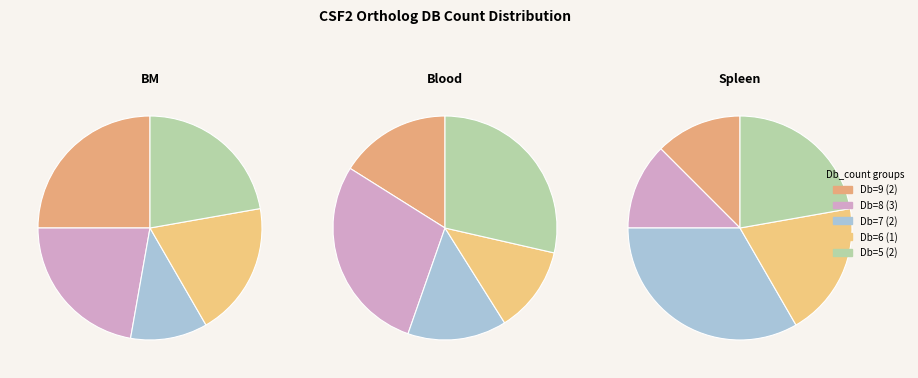

The Q9GL44_MACMU slice represents 23% of the pie. True or false?

False